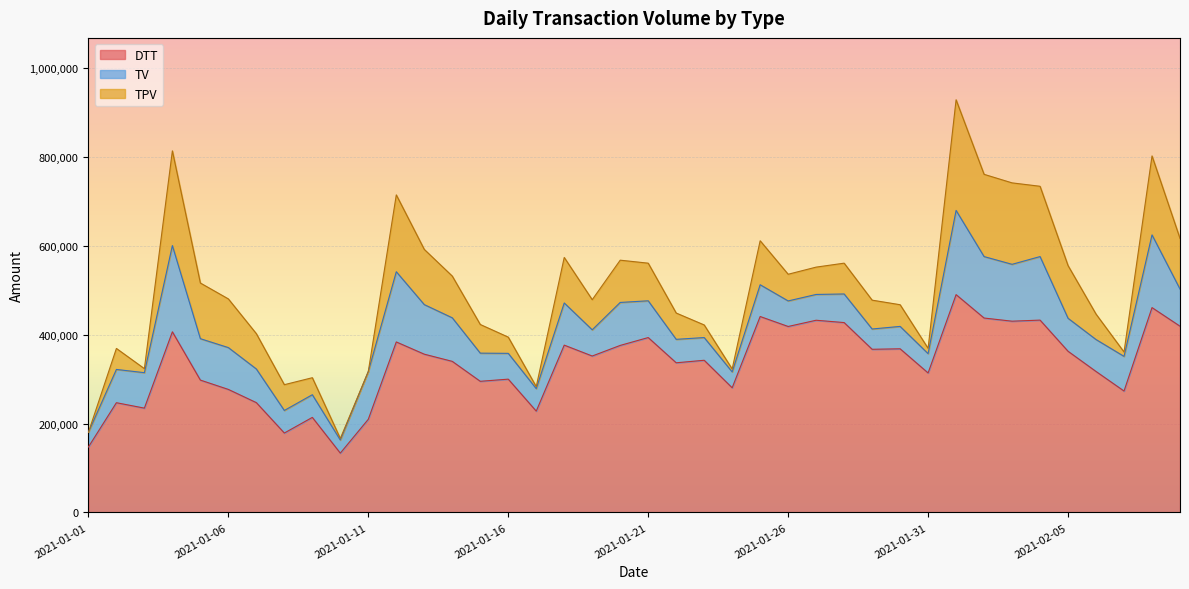

True or false: DTT and TPV intersect in this chart.

False